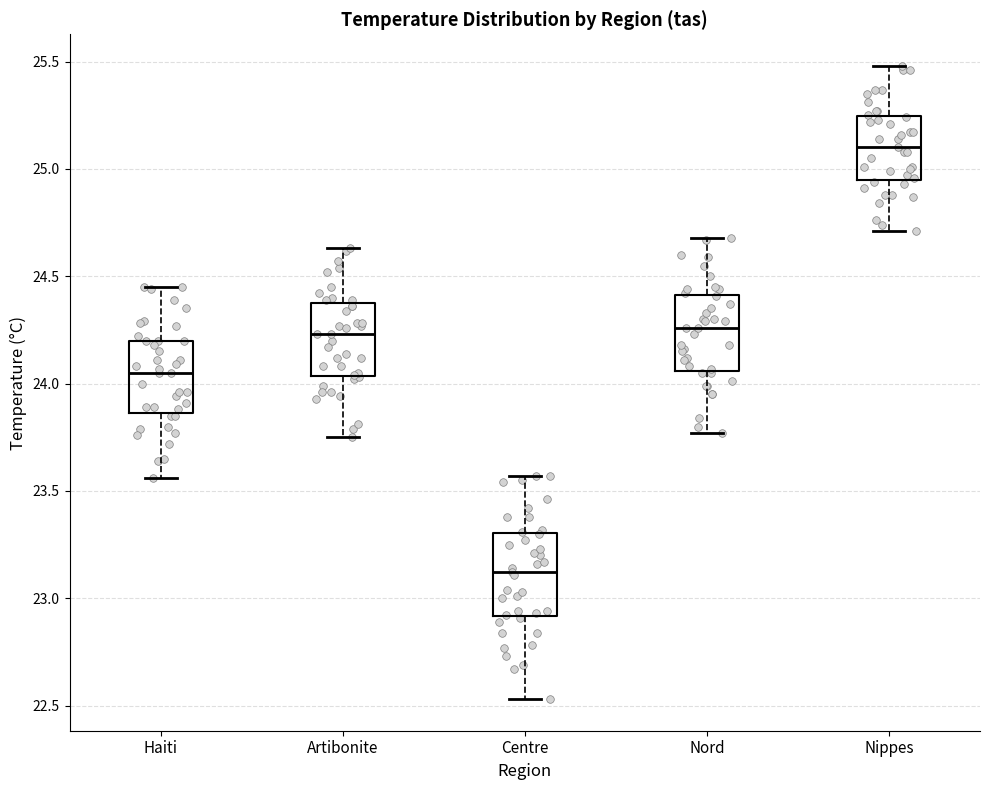

Where does the upper whisker of the box for Haiti end on the y-axis? The values are not printed on the chart, so give them approximately, as read against the axis.

24.45